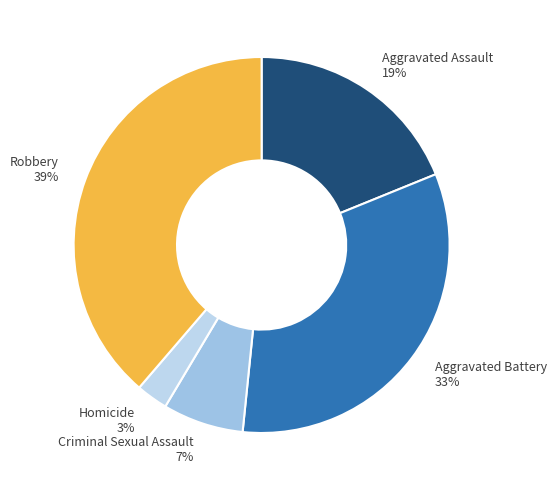

Is it true that Homicide is 15% of the pie?

False